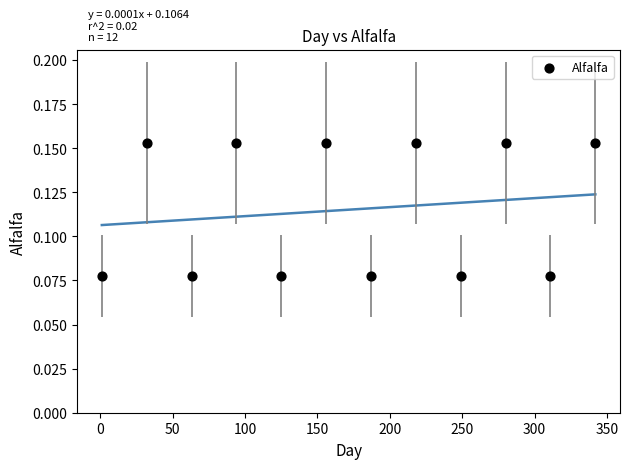

What is the average X value?

171.5